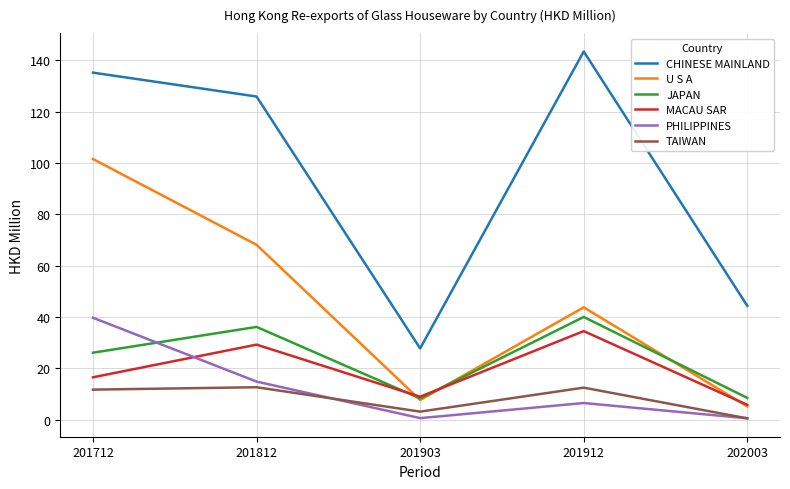

What is the difference between the second highest and second lowest values in the U S A series?

60.4